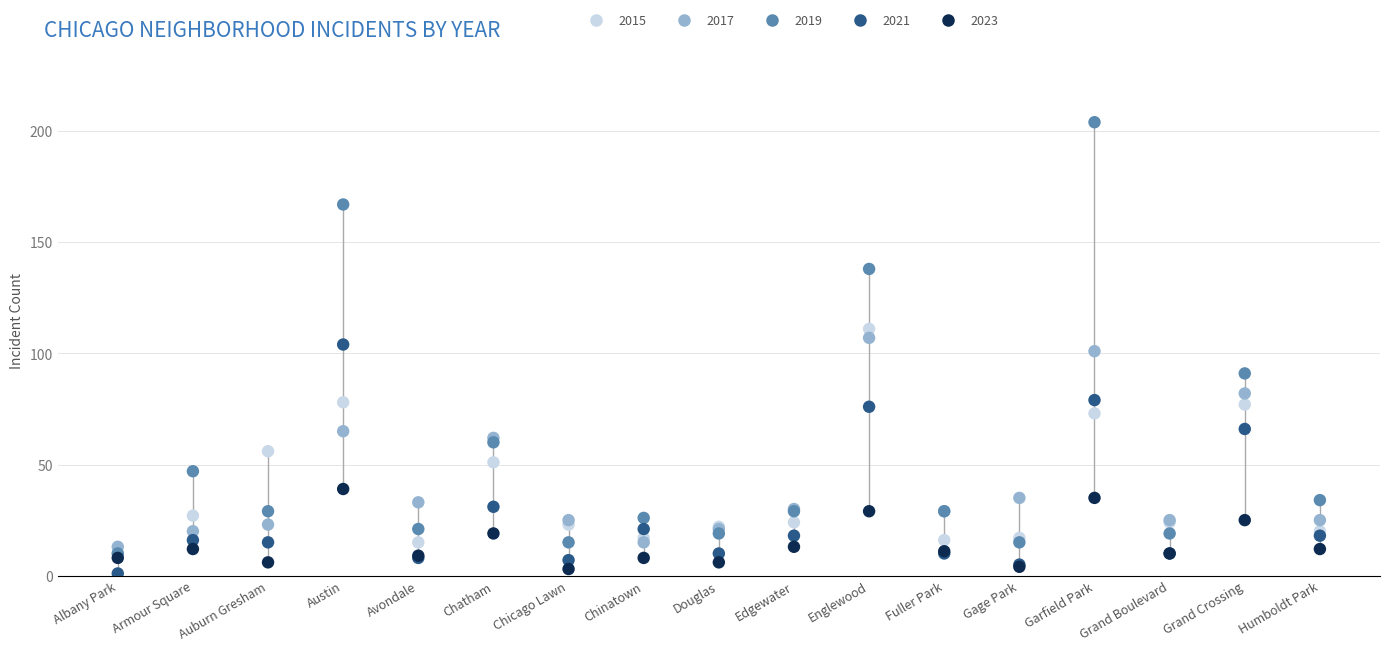

What are all the series names shown in the legend?

2015, 2017, 2019, 2021, 2023